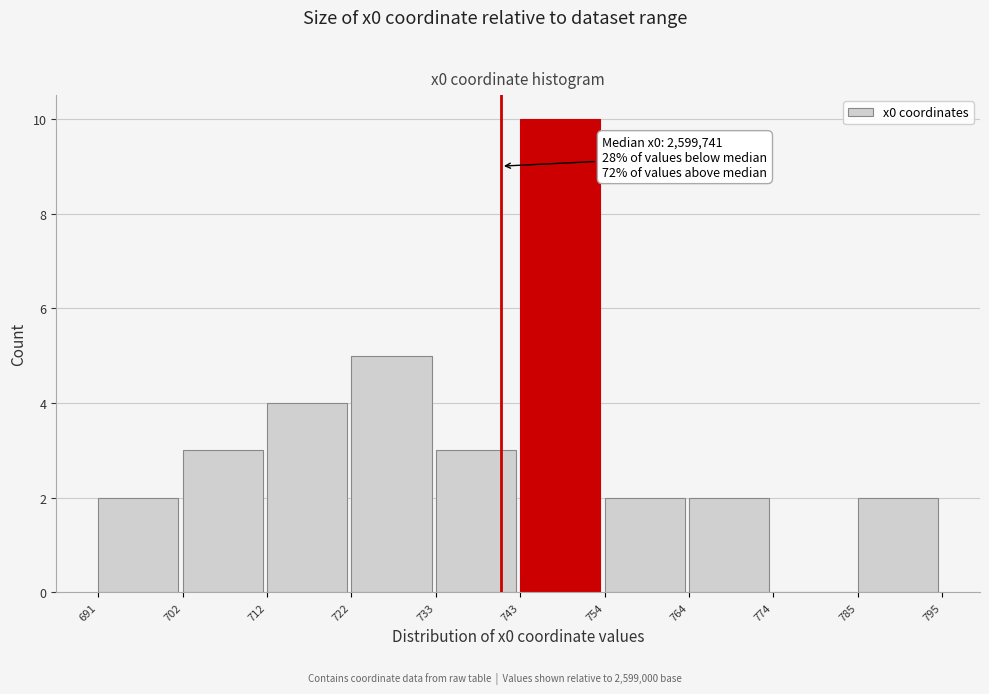

Reading left to right, extract all data points from this chart.

691=2	702=3	712=4	722=5	733=3	743=10	754=2	764=2	774=0	785=2